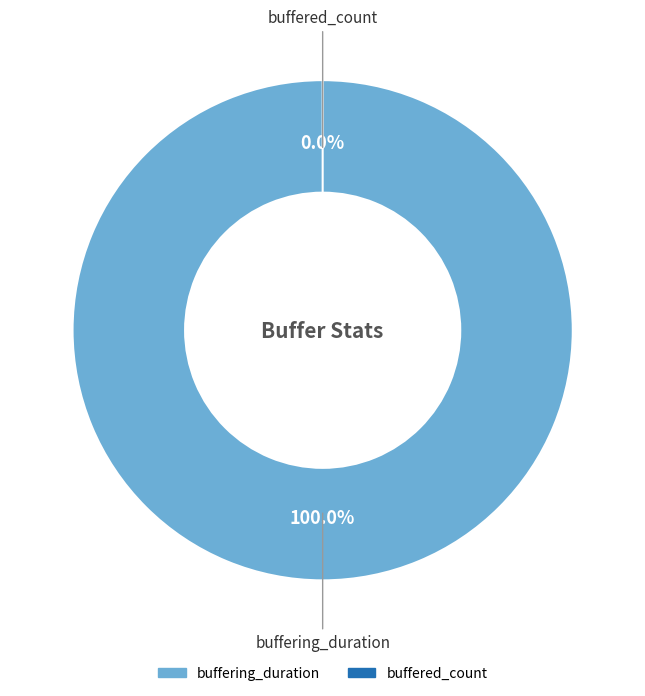

Does any single category account for the majority?

Yes